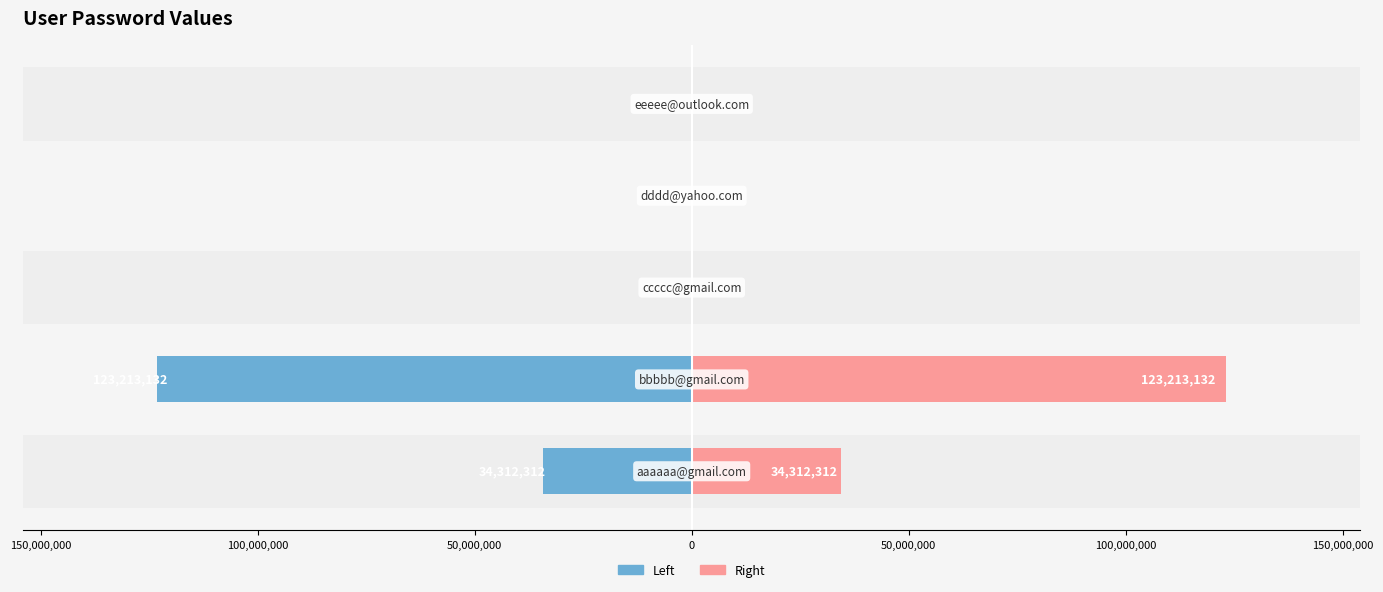

Reading left to right, extract all data points from this chart.

Password (left): 200,000,000=-34312312	150,000,000=-123213132	100,000,000=-123213	50,000,000=-123213	0=-123213
Password (right): 200,000,000=34312312	150,000,000=123213132	100,000,000=123213	50,000,000=123213	0=123213